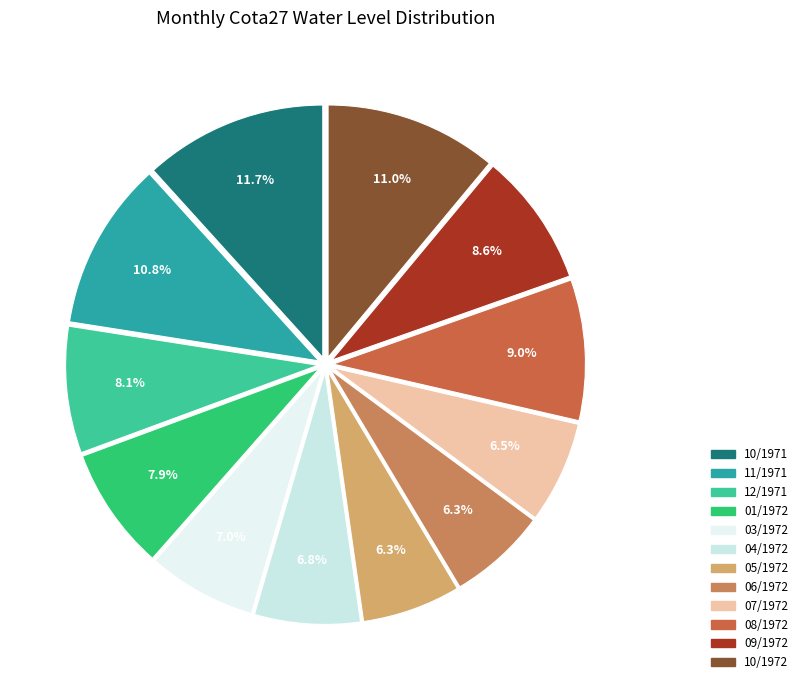

Between 06/1972 and 10/1972, which is larger?

10/1972